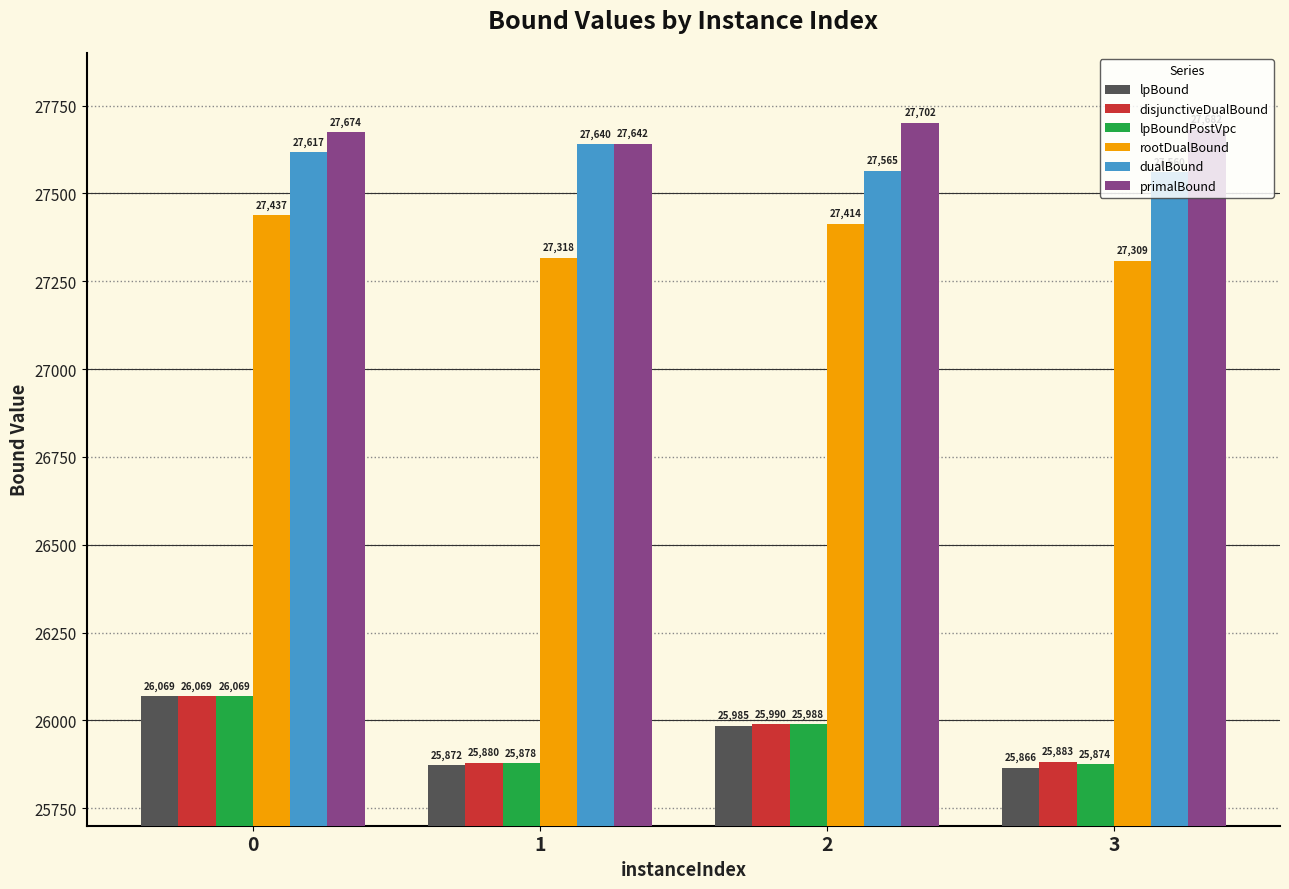

Which category has the lowest value across all series?

3